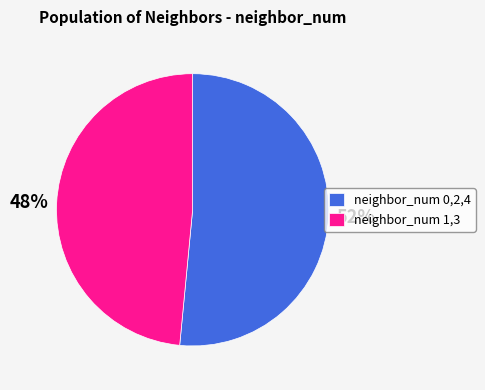

To the nearest percent, what is the average slice percentage?

50%